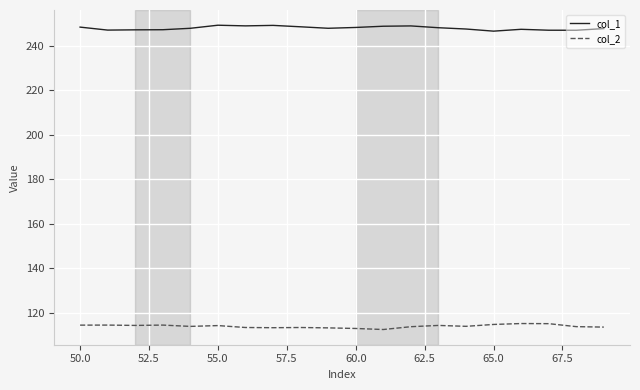

True or false: col_2 and col_1 intersect in this chart.

False